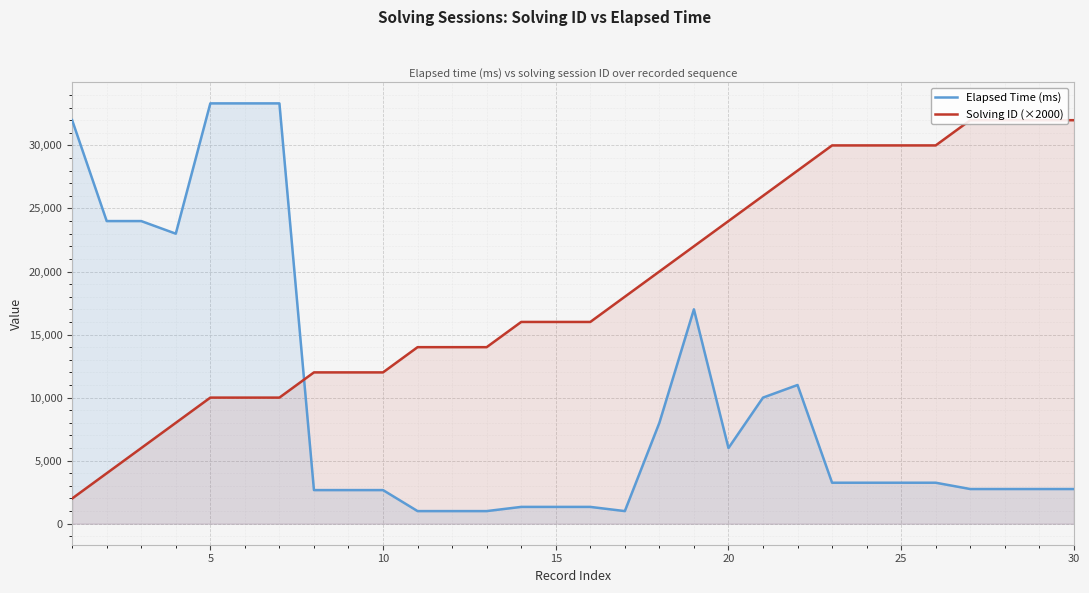

At how many categories does at least one series exceed 11378?

30